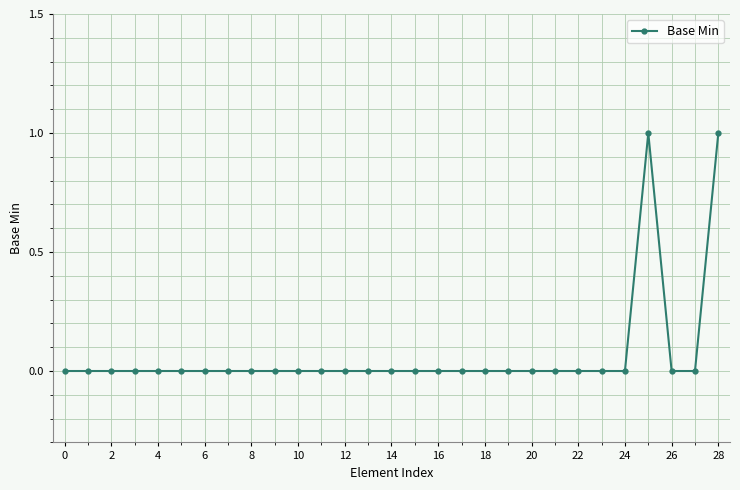

Reading left to right, what are all the values shown in this chart?

0	0	0	0	0	0	0	0	0	0	0	0	0	0	0	0	0	0	0	0	0	0	0	0	0	1	0	0	1